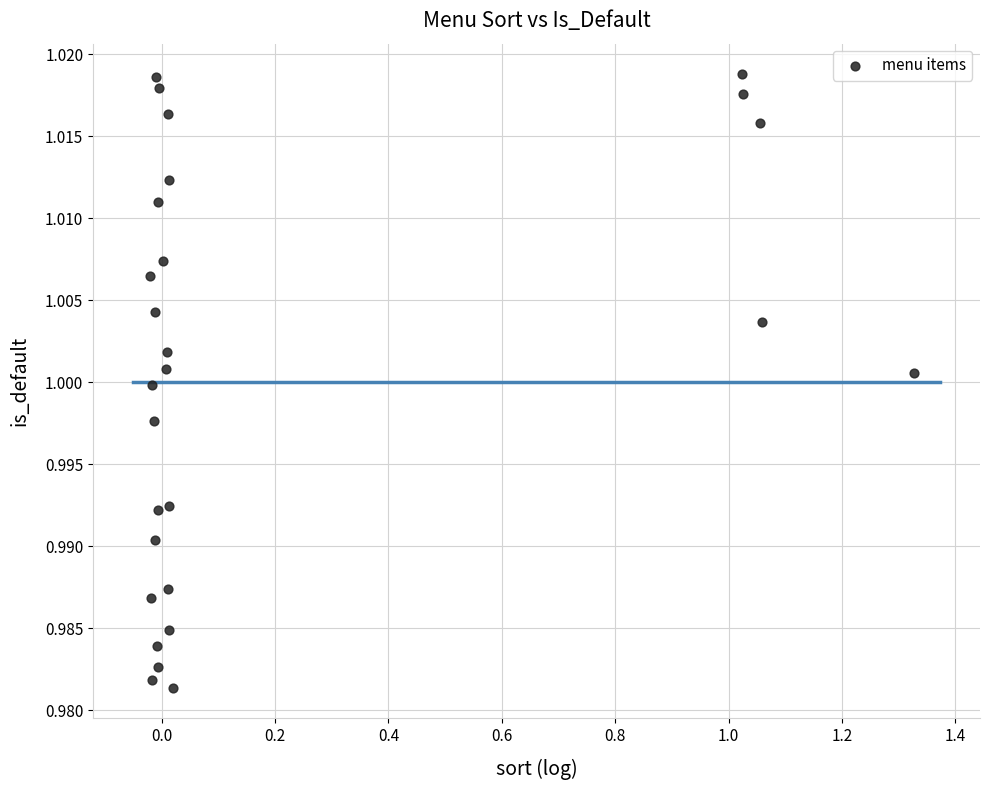

What is the range of X values (max minus min)?

1.3